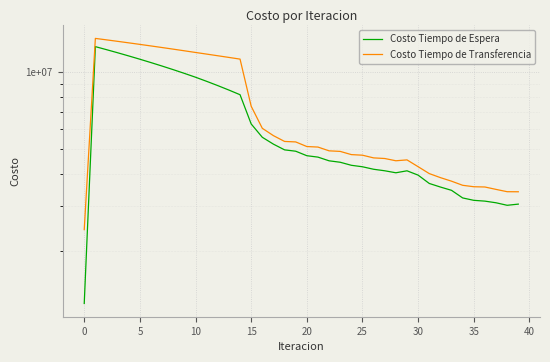

What is the sum of all Costo Tiempo de Espera values?

249797837.6